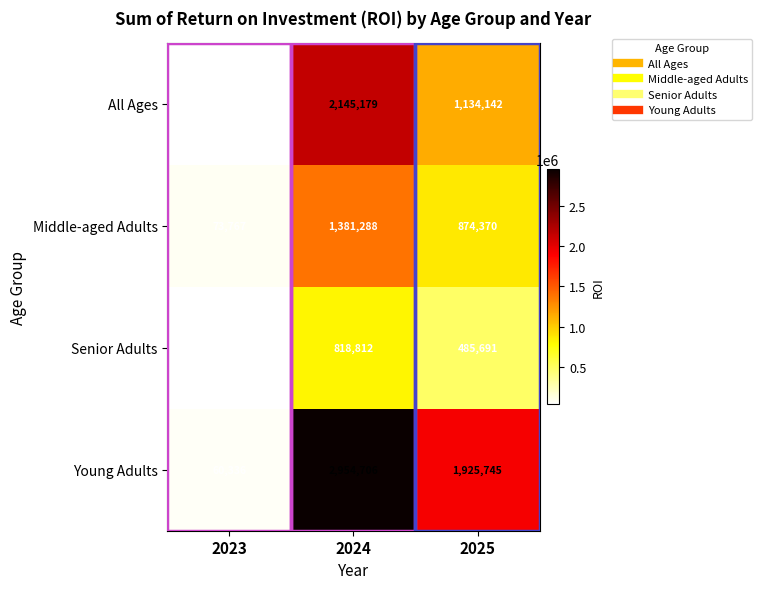

What is the average value of the All Ages series?

1105039